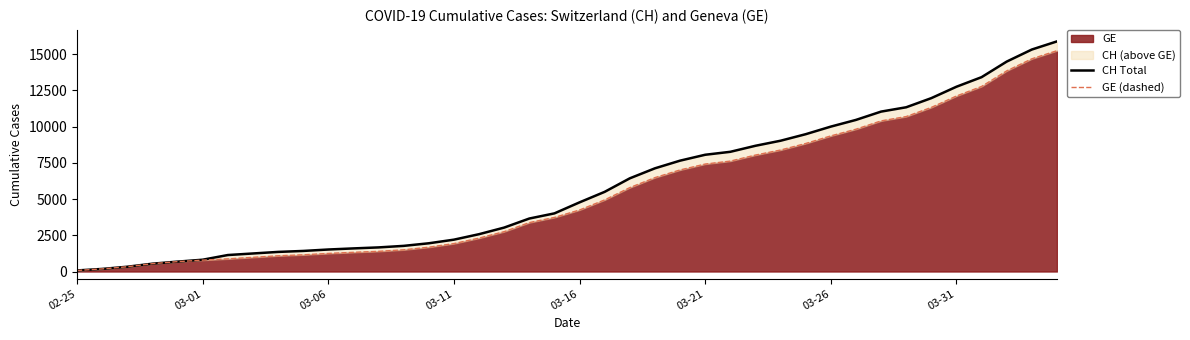

What is the highest value of the GE series?

15246